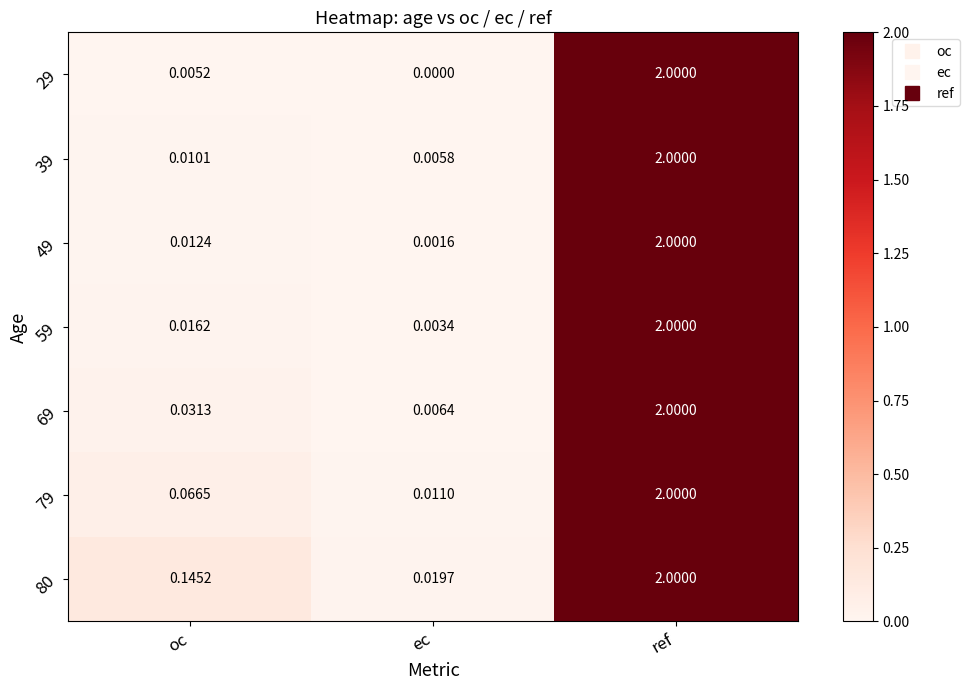

What is the total value across all series at oc?

0.3